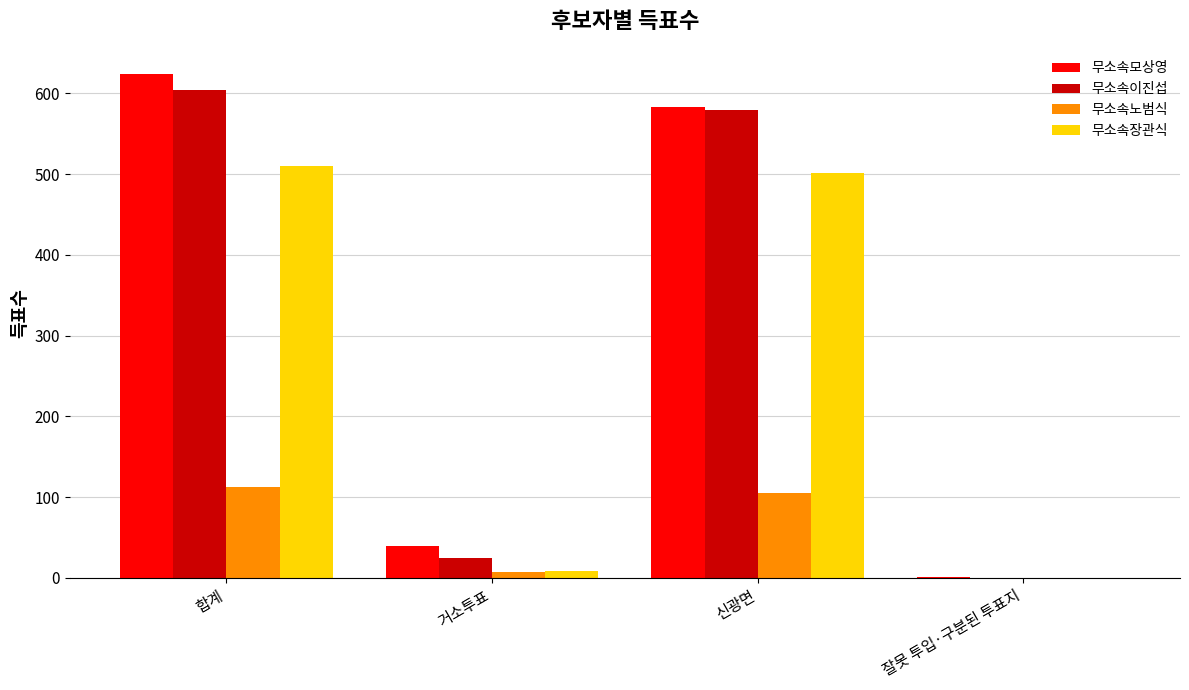

What are all the series names shown in the legend?

무소속모상영, 무소속이진섭, 무소속노범식, 무소속장관식